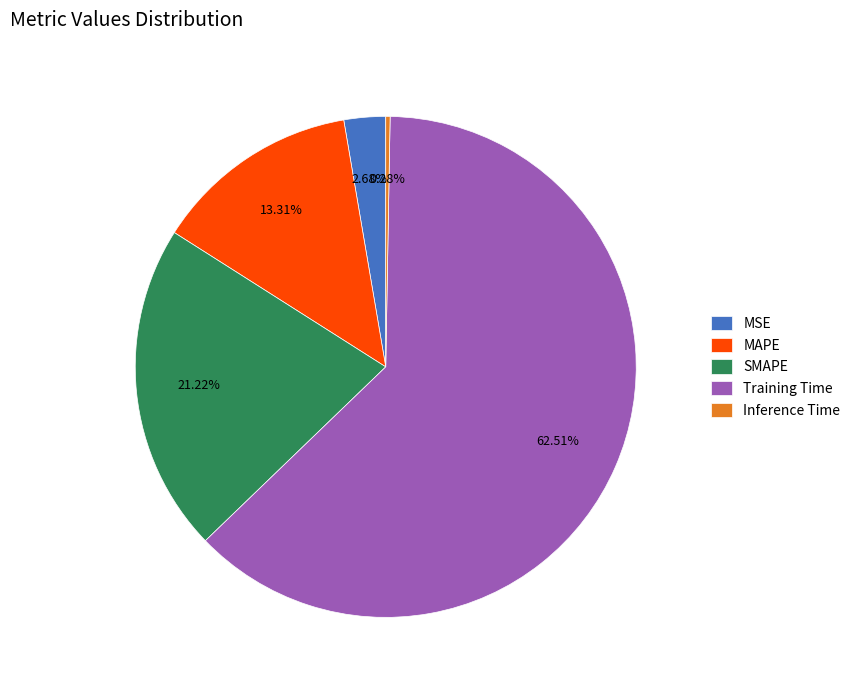

Which slice is the smallest?

Inference Time